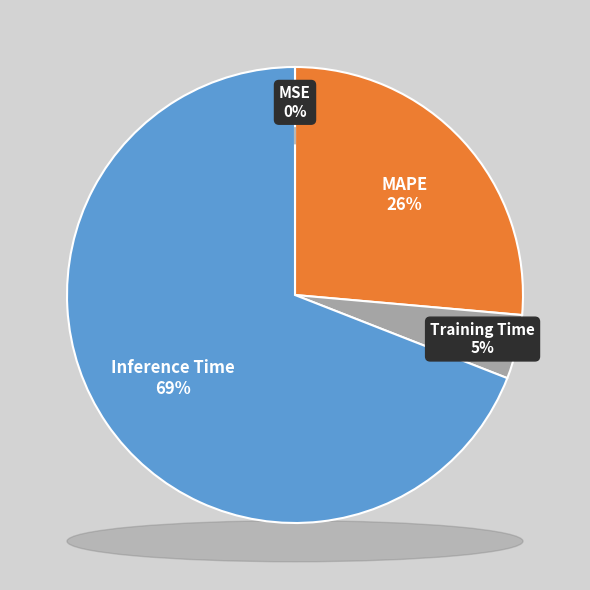

What is the total percentage of Training Time and MAPE?

30.9%